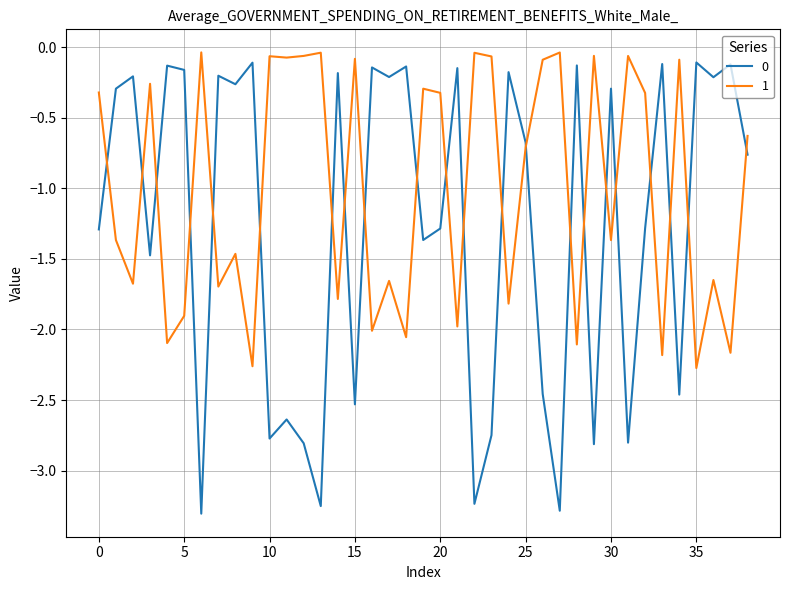

How many lines are shown in the chart?

2